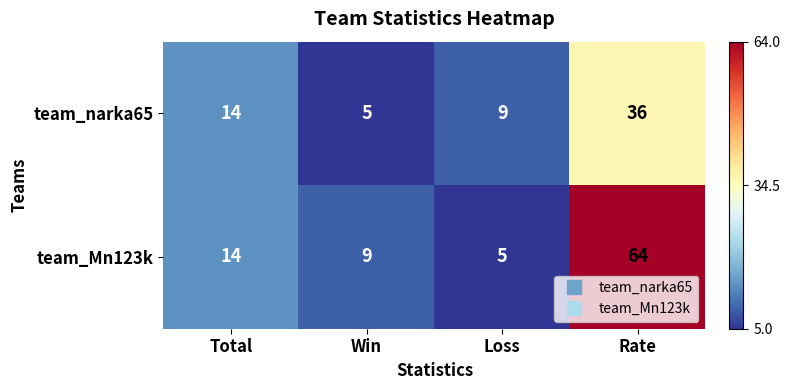

What is the spread (max minus min) of values at Rate?

28